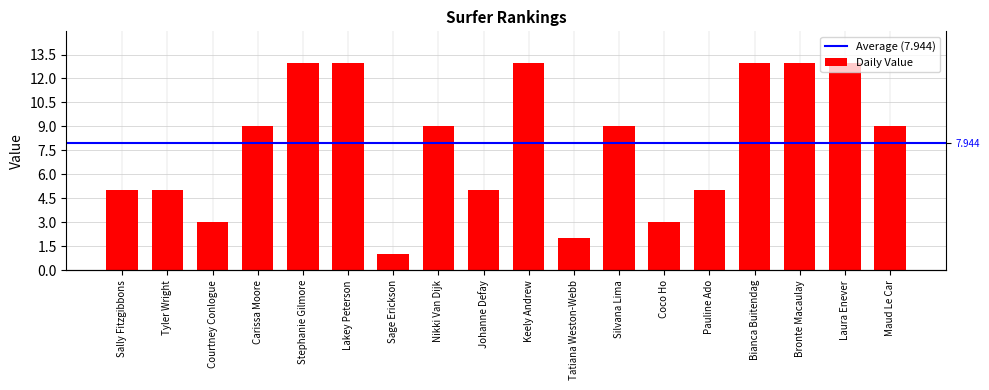

Does the chart contain any negative values?

No